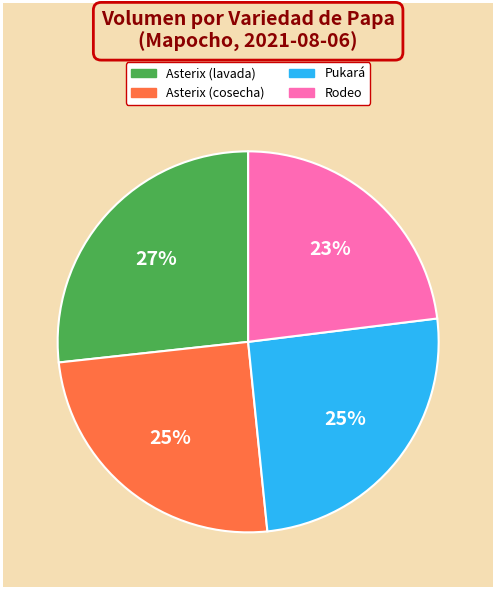

What percentage is the Asterix (cosecha) slice, to the nearest percent?

25%